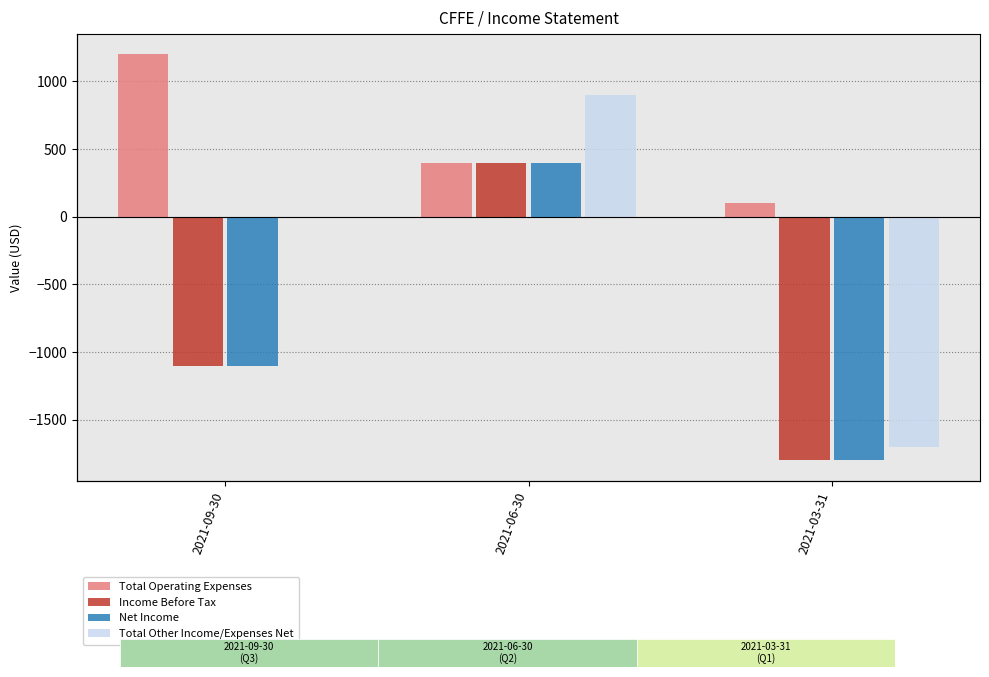

What are all the series names shown in the legend?

Total Operating Expenses, Income Before Tax, Net Income, Total Other Income/Expenses Net